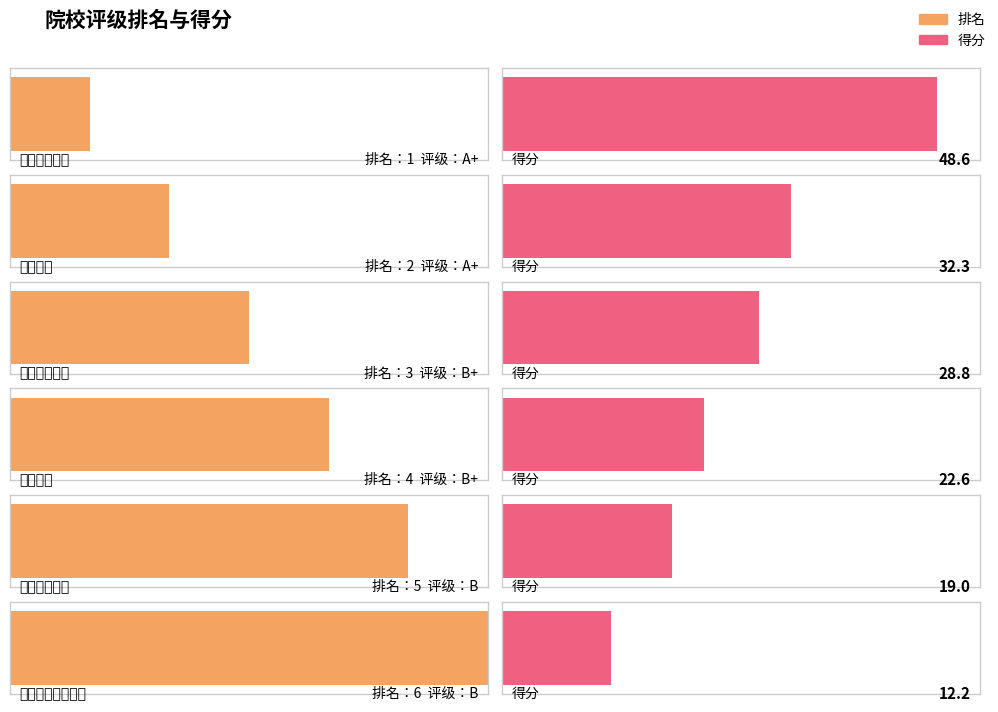

What is the approximate value of 排名 at 丽水学院?

4.0